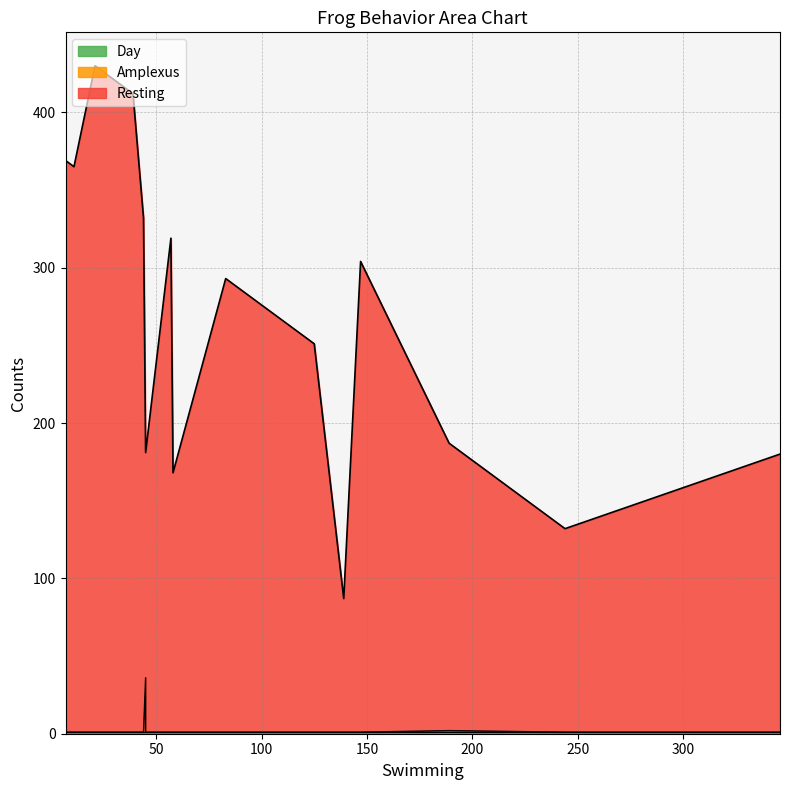

How many values in the Resting series exceed 260?

9